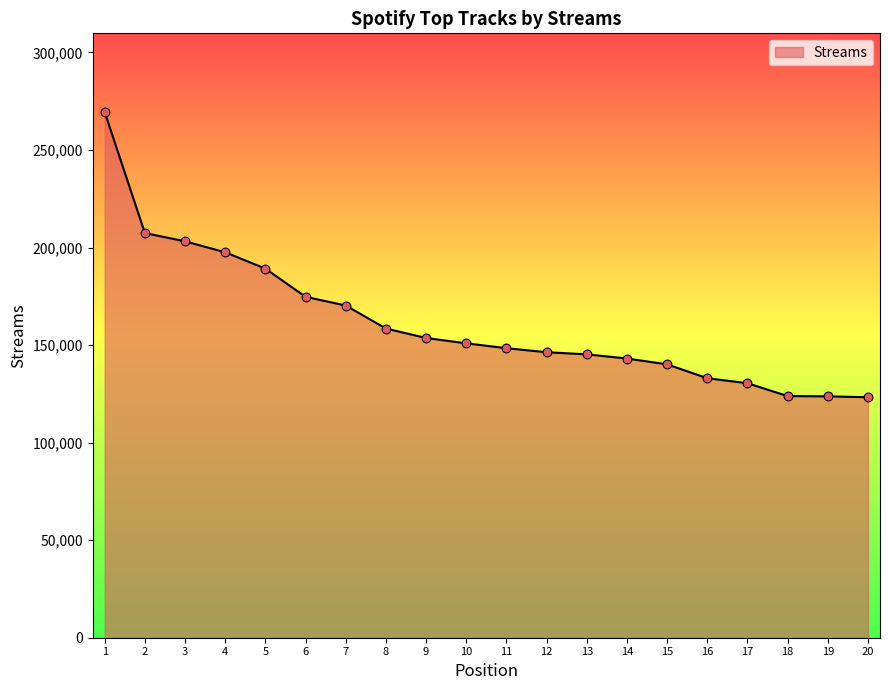

What is the change in value from 11 to 19?

-24670